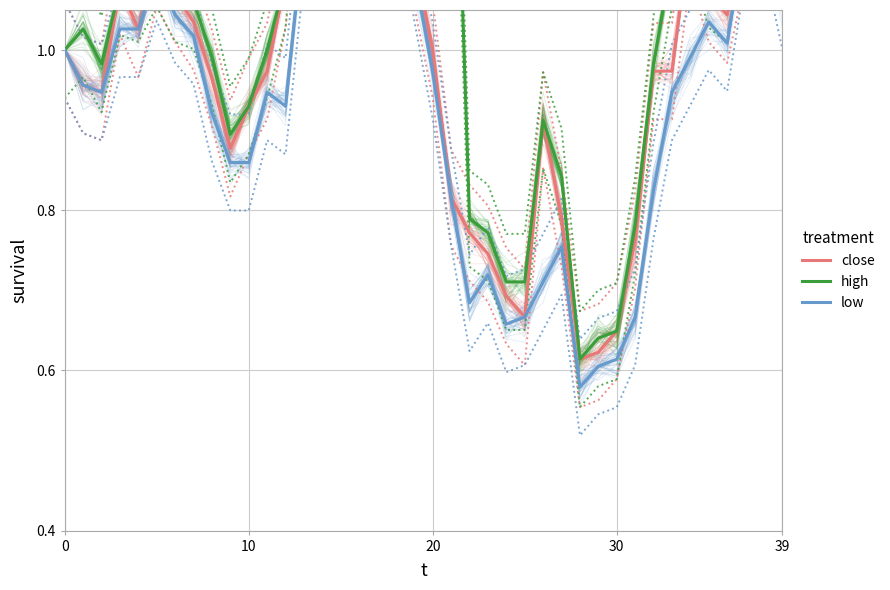

The high series shows 1.0 at 8. True or false?

True